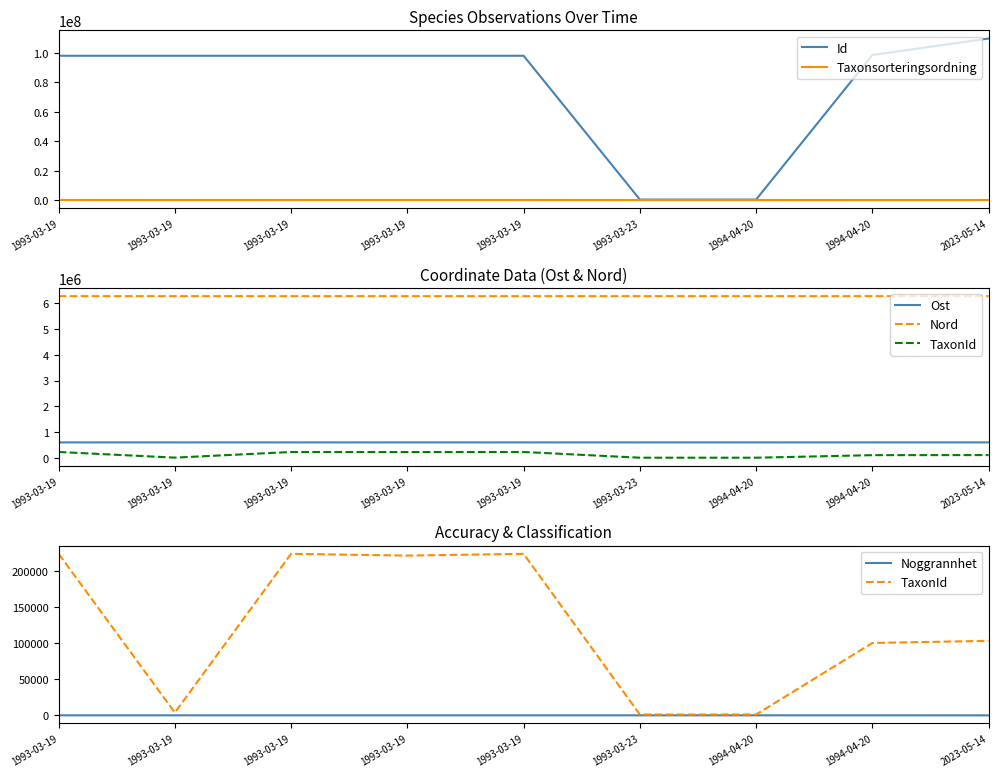

True or false: Nord and Noggrannhet intersect in this chart.

False